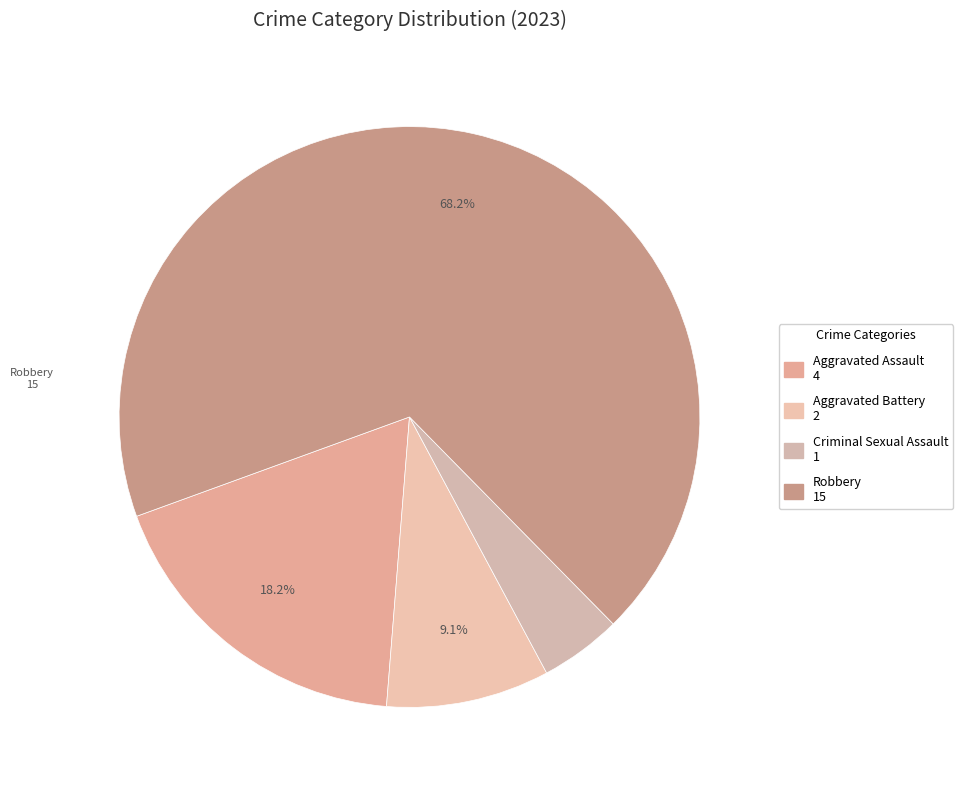

How much of the chart is everything except Robbery?

31.8%